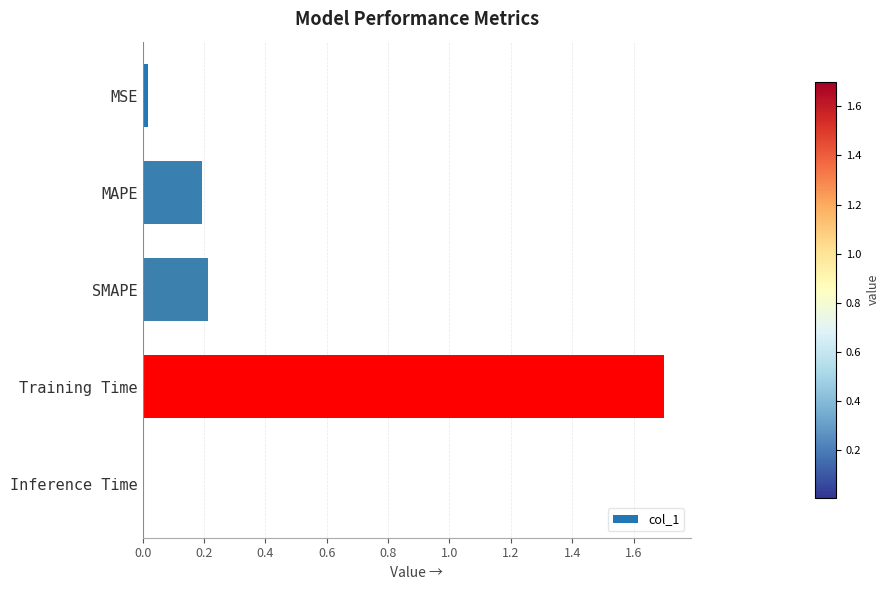

What is the difference between the maximum and minimum values?

1.7